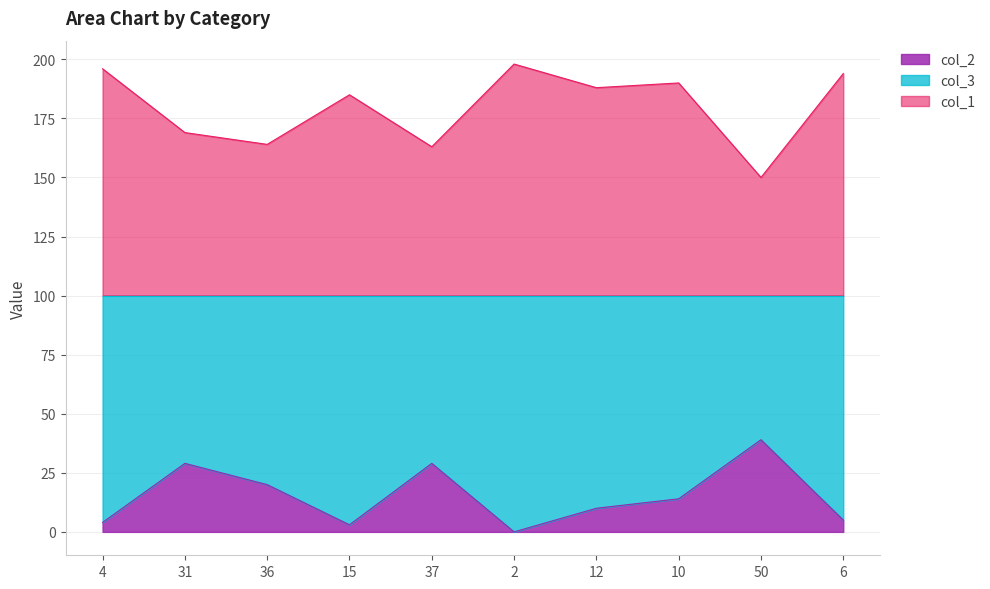

True or false: col_1 and col_2 intersect in this chart.

False